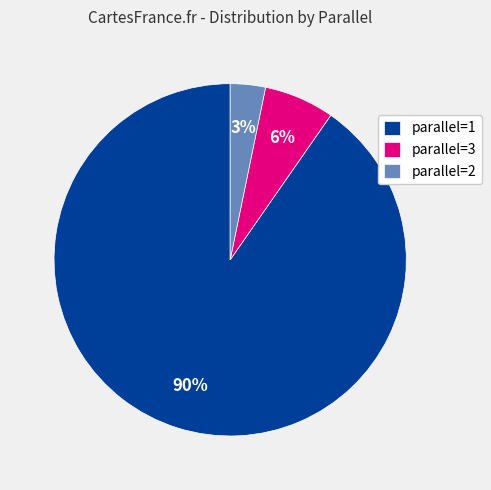

Is there any slice that represents more than half of the pie?

Yes